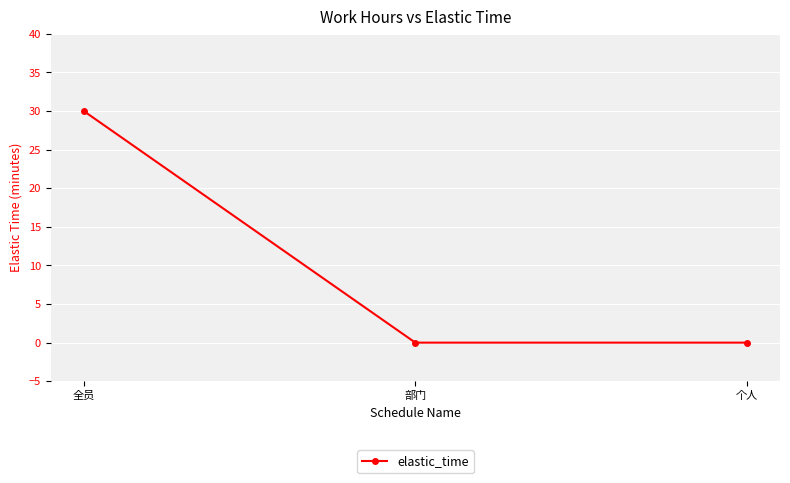

Reading left to right, transcribe all the data shown in this chart.

30	0	0